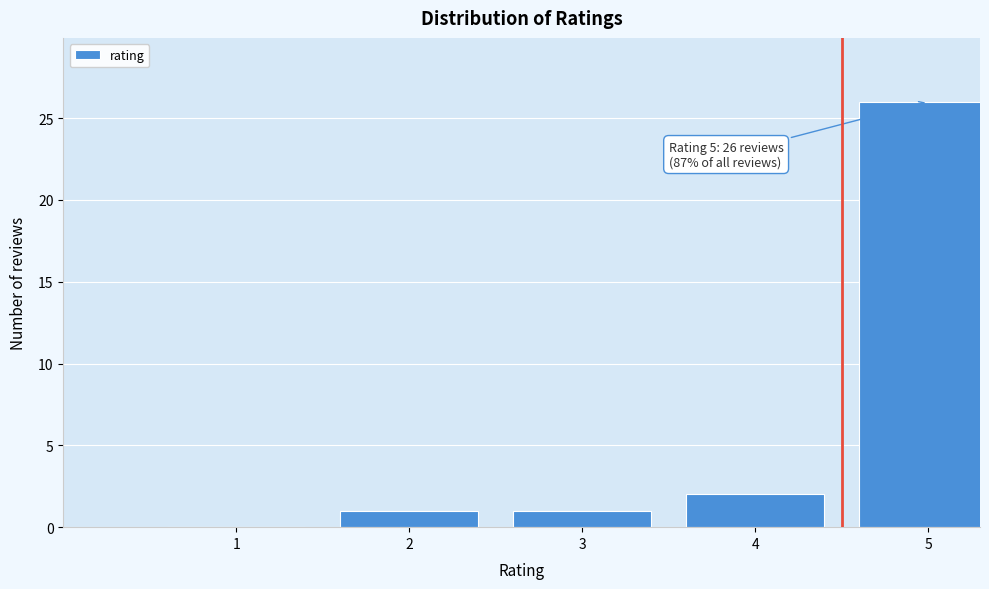

Reading left to right, list all the values displayed in this chart.

1=0	2=1	3=1	4=2	5=26